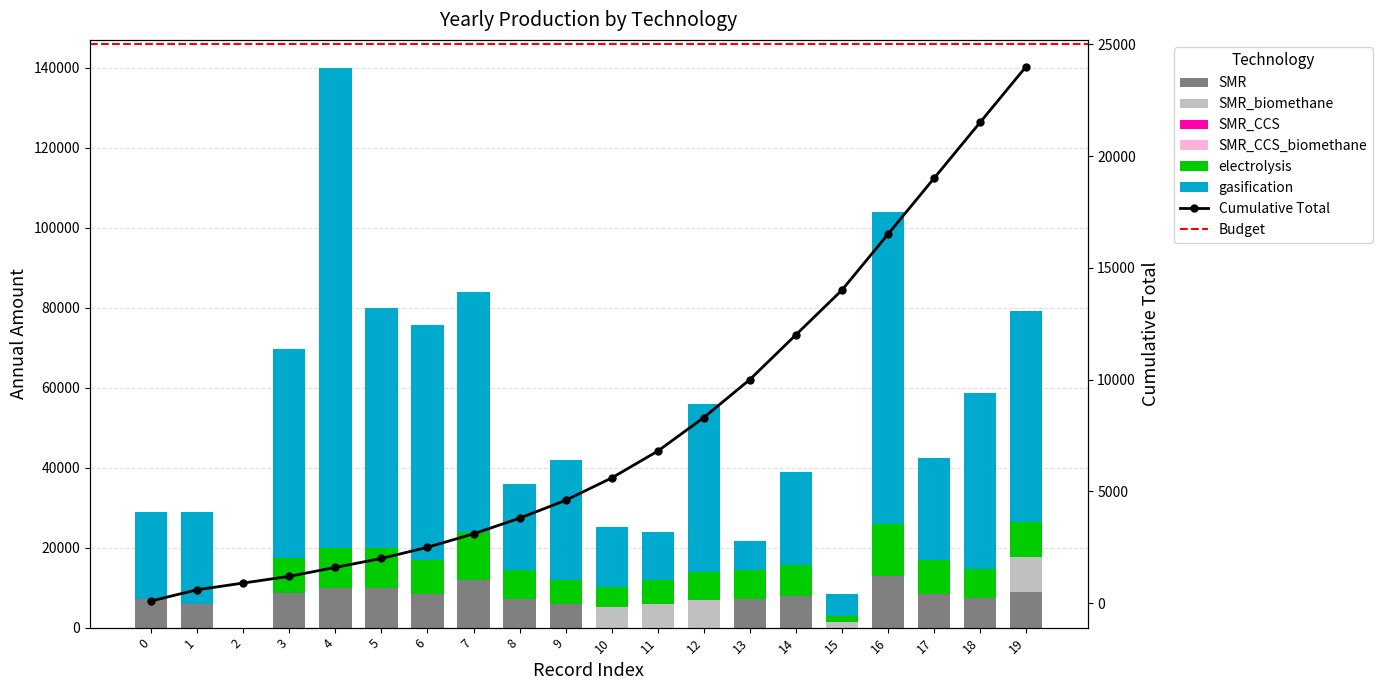

Reading left to right, transcribe all the data shown in this chart.

SMR: 0=7200	1=5800	2=0	3=8700	4=10000	5=10000	6=8400	7=12000	8=7200	9=6000	10=0	11=0	12=0	13=7200	14=7800	15=0	16=13000	17=8500	18=7350	19=8800
SMR_biomethane: 0=0	1=0	2=0	3=0	4=0	5=0	6=0	7=0	8=0	9=0	10=5040	11=6000	12=7000	13=0	14=0	15=1400	16=0	17=0	18=0	19=8800
electrolysis: 0=0	1=0	2=0	3=8700	4=10000	5=10000	6=8400	7=12000	8=7200	9=6000	10=5040	11=6000	12=7000	13=7200	14=7800	15=1400	16=13000	17=8500	18=7350	19=8800
gasification: 0=21600	1=23200	2=0	3=52200	4=120000	5=60000	6=58800	7=60000	8=21600	9=30000	10=15120	11=12000	12=42000	13=7200	14=23400	15=5600	16=78000	17=25500	18=44100	19=52800